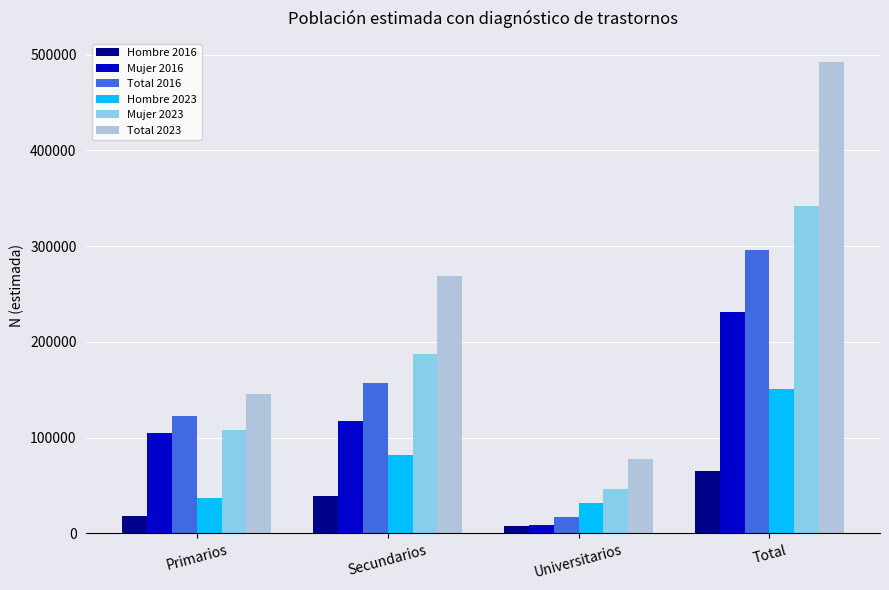

Reading left to right, transcribe all the data shown in this chart.

Hombre 2016: 17720	38828	8128	64676
Mujer 2016: 105039	117725	8562	231326
Total 2016: 122759	156553	16690	296002
Hombre 2023: 37349	81904	31868	151121
Mujer 2023: 107990	187303	46211	341505
Total 2023: 145339	269207	78080	492626